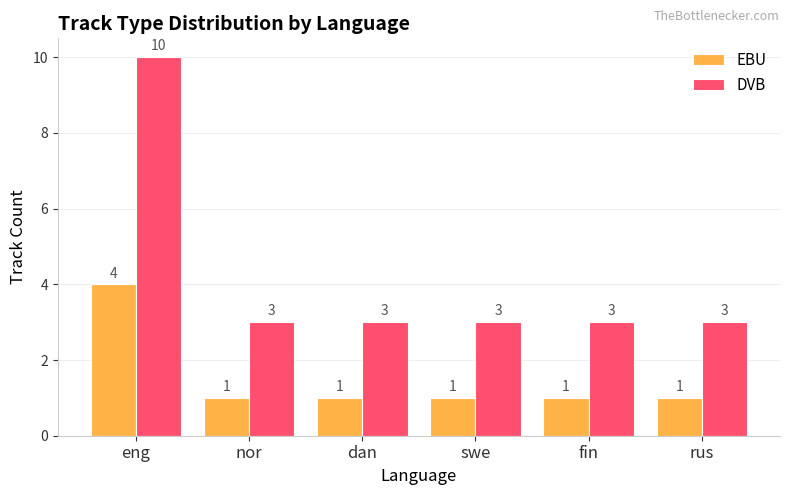

Rank the series by their maximum value, from highest to lowest.

DVB, EBU